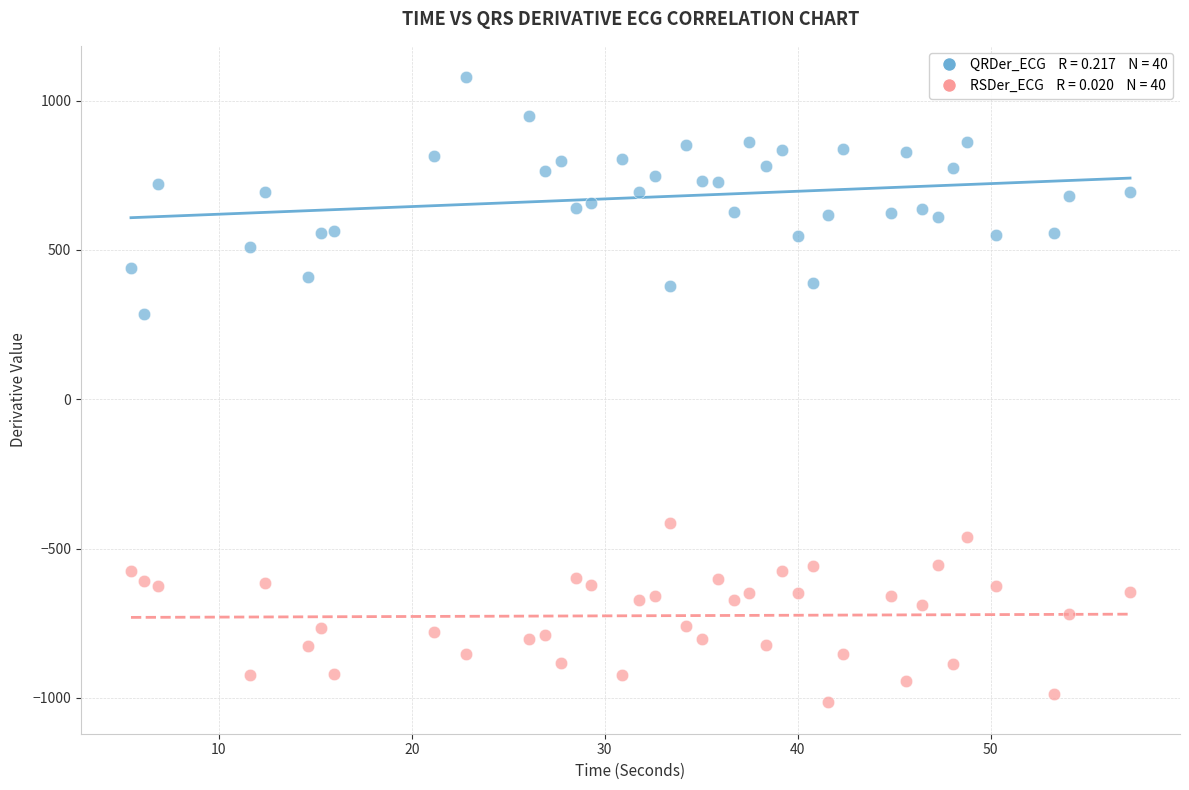

Across all series, what Y value is closest to 31?

284.2